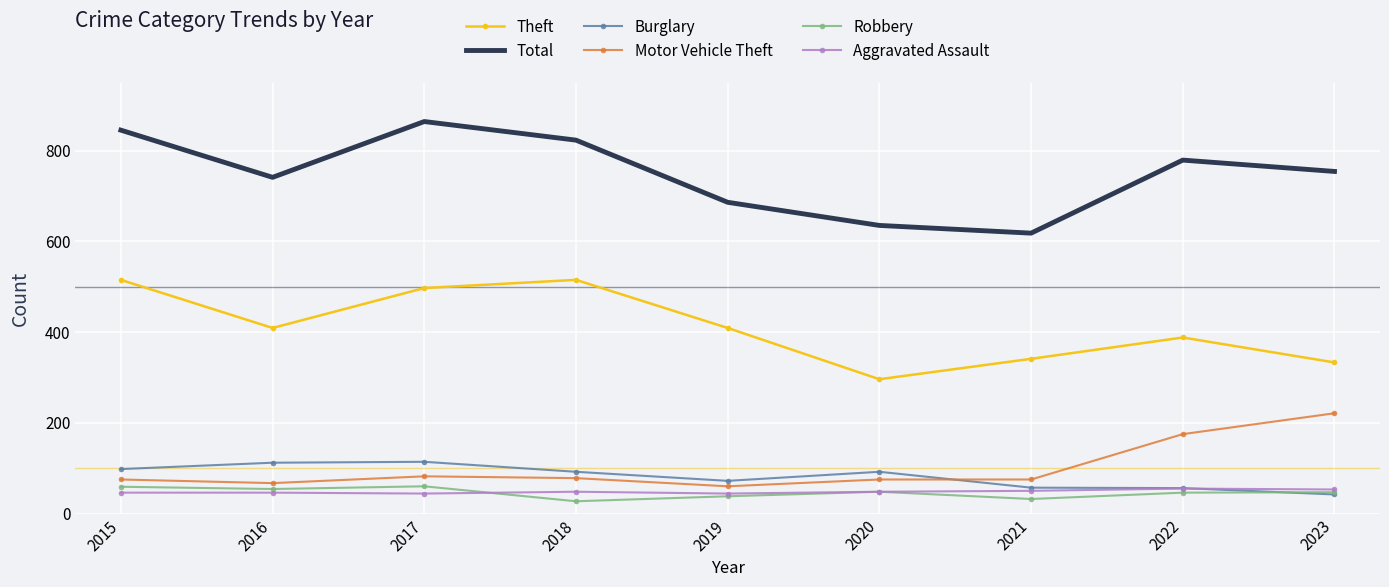

What is the difference between the maximum and second lowest values in the Total series?

229